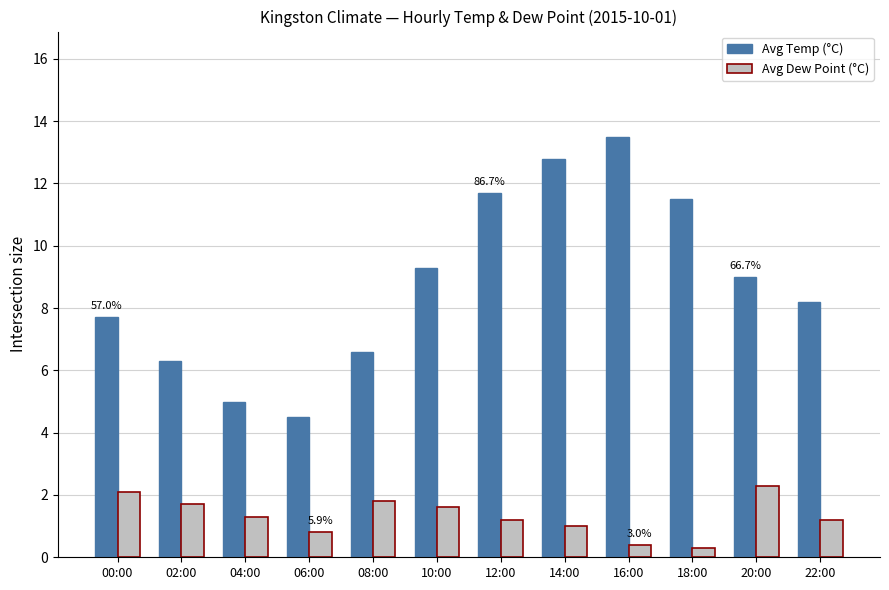

How many bars are there in total?

24